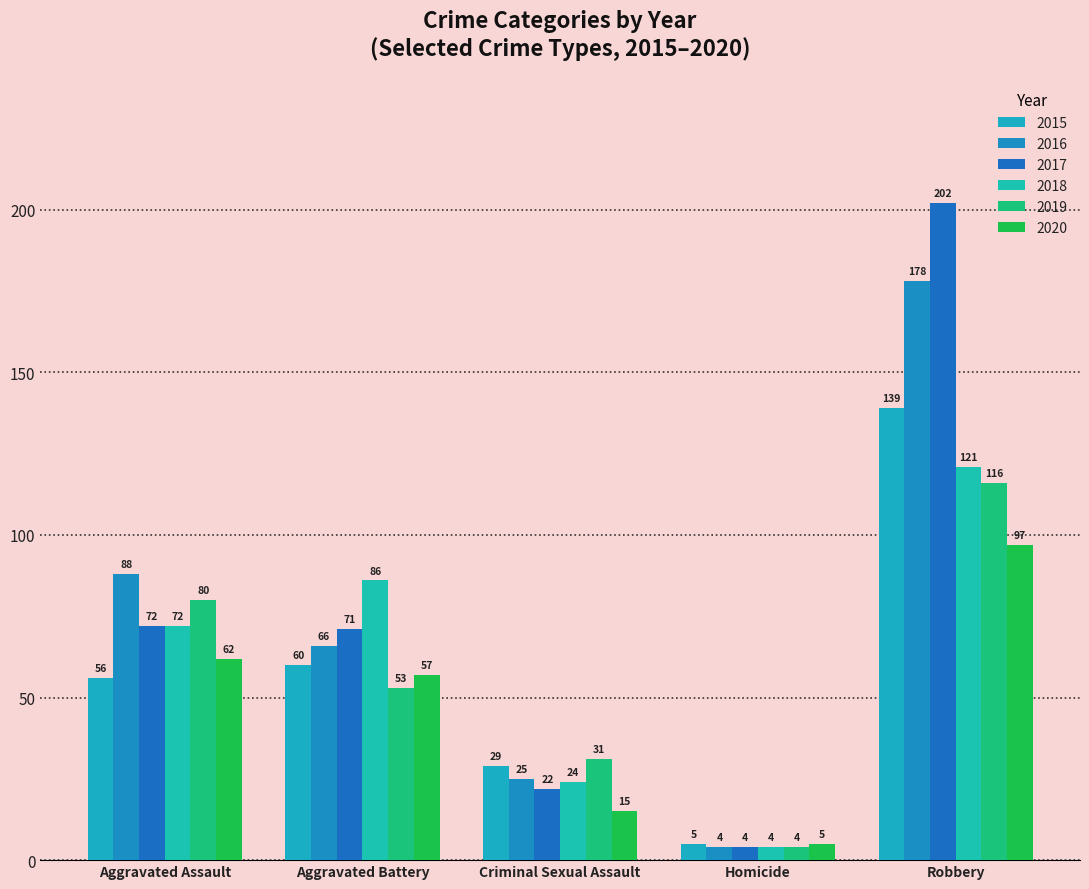

What is the difference between the maximum and minimum values in the 2018 series?

117